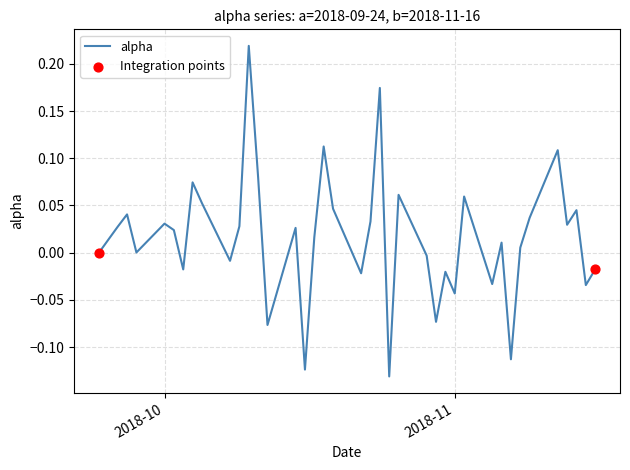

What is the difference between the maximum and minimum values?

0.4